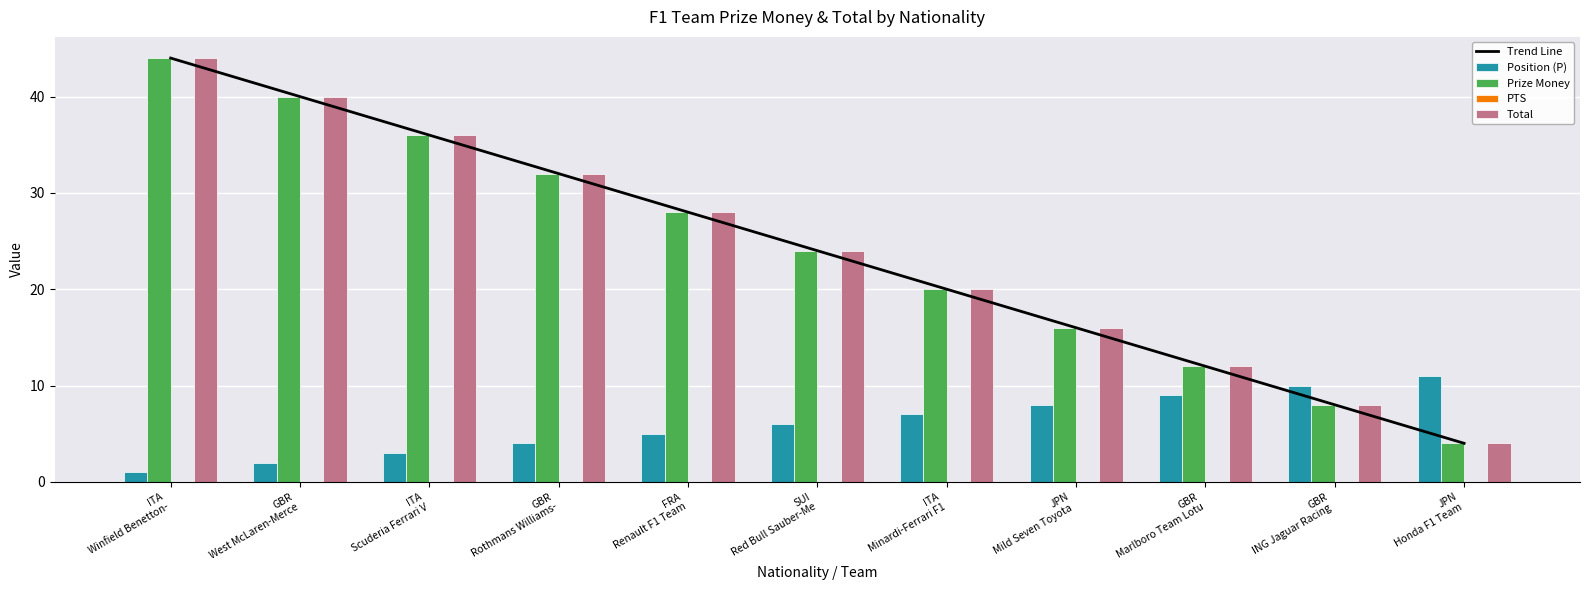

Count the number of categories in the chart.

11